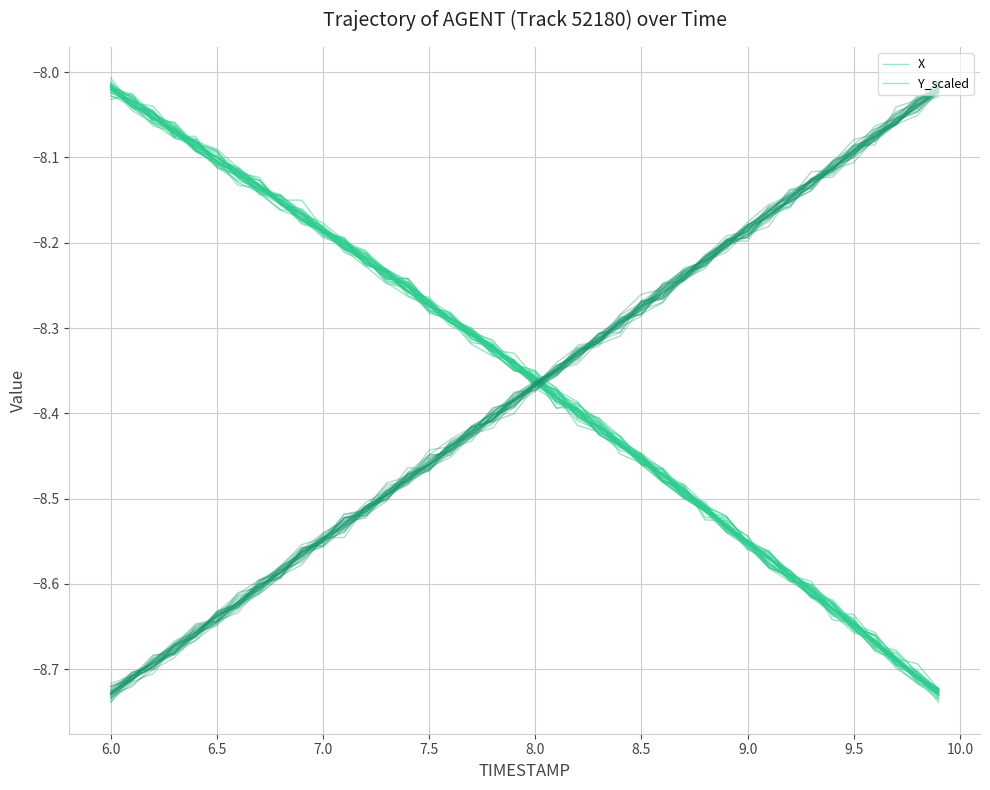

True or false: Y_scaled has more than 2 points higher than both neighbors.

False